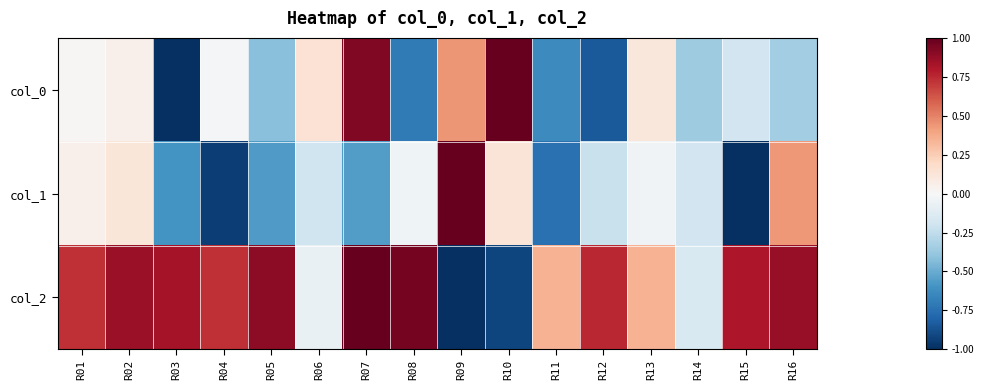

Between R04 and R13, which series saw the biggest shift?

col_1